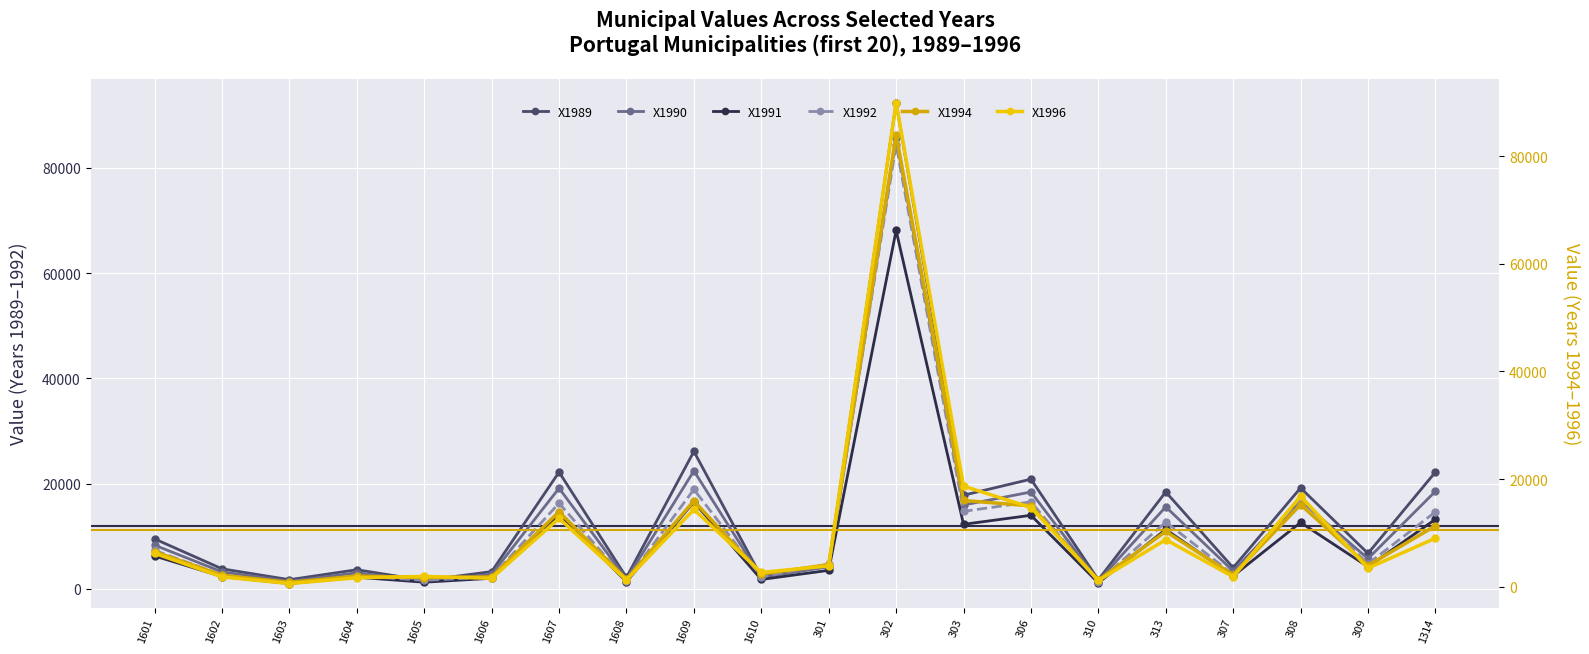

At how many categories does at least one series exceed 75847?

1